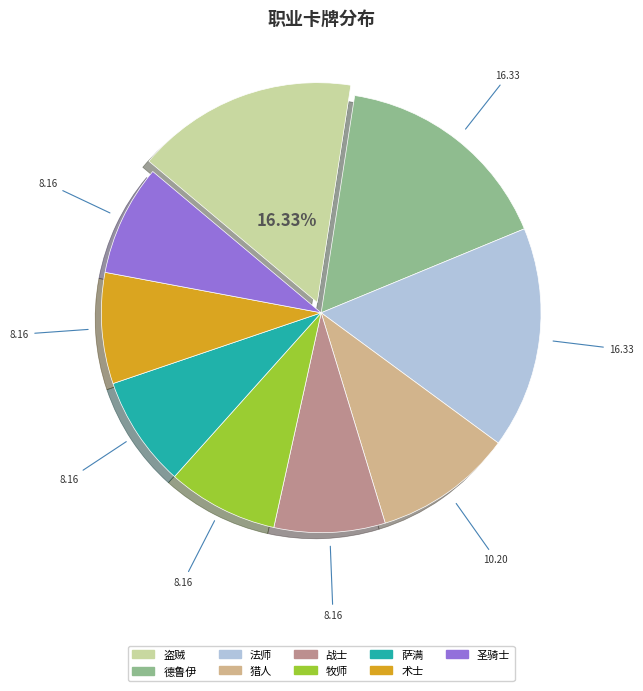

The 盗贼 slice represents 16% of the pie. True or false?

True